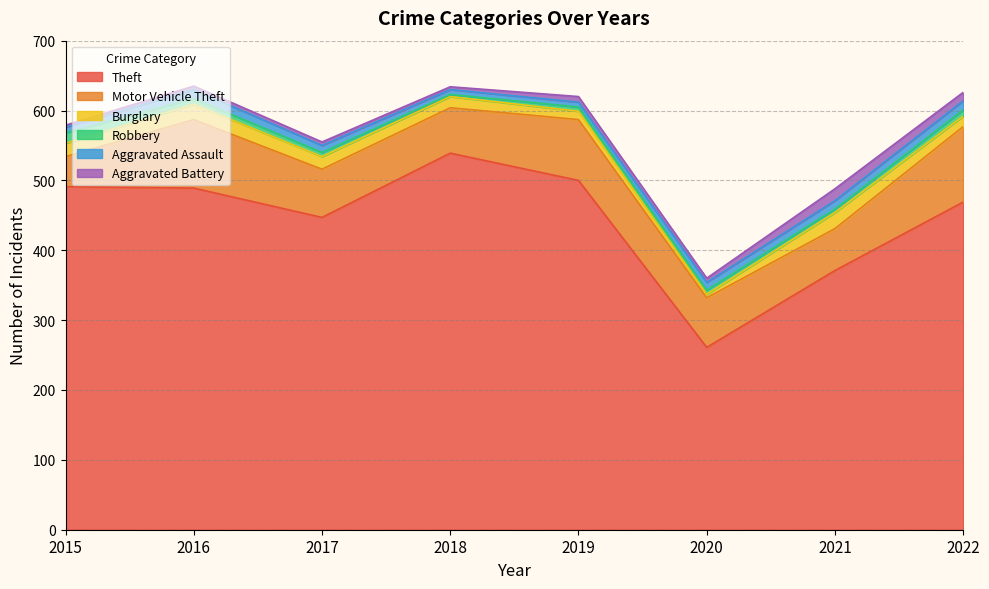

Reading left to right, extract all data points from this chart.

Theft: 2015=491	2016=489	2017=447	2018=539	2019=500	2020=261	2021=371	2022=469
Motor Vehicle Theft: 2015=43	2016=98	2017=69	2018=65	2019=87	2020=71	2021=60	2022=108
Burglary: 2015=19	2016=22	2017=18	2018=16	2019=12	2020=5	2021=23	2022=15
Robbery: 2015=15	2016=8	2017=6	2018=3	2019=6	2020=6	2021=5	2022=9
Aggravated Assault: 2015=8	2016=13	2017=10	2018=7	2019=7	2020=11	2021=12	2022=13
Aggravated Battery: 2015=3	2016=5	2017=5	2018=4	2019=8	2020=6	2021=17	2022=12